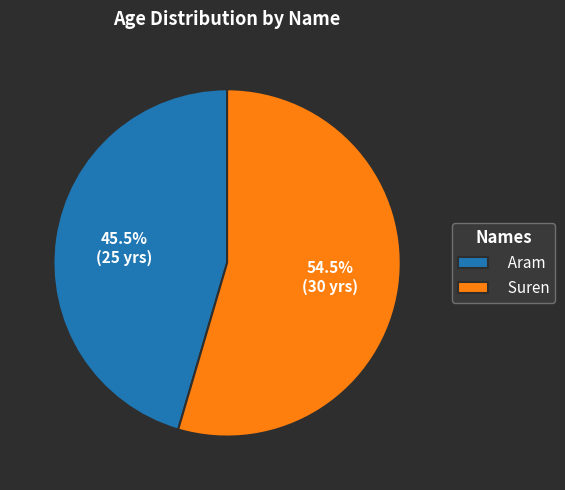

Between Suren and Aram, which is larger?

Suren